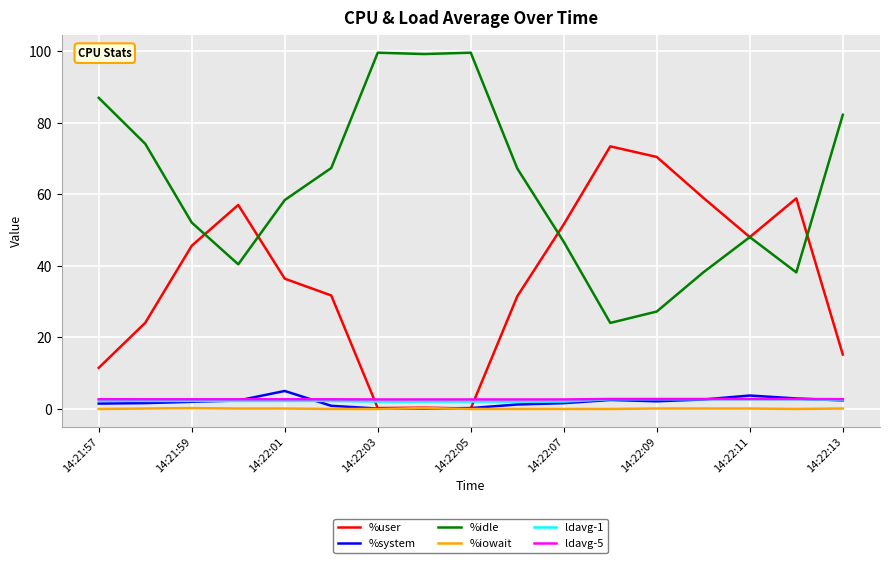

In %idle, how many points are lower than both neighbors (excluding endpoints)?

4